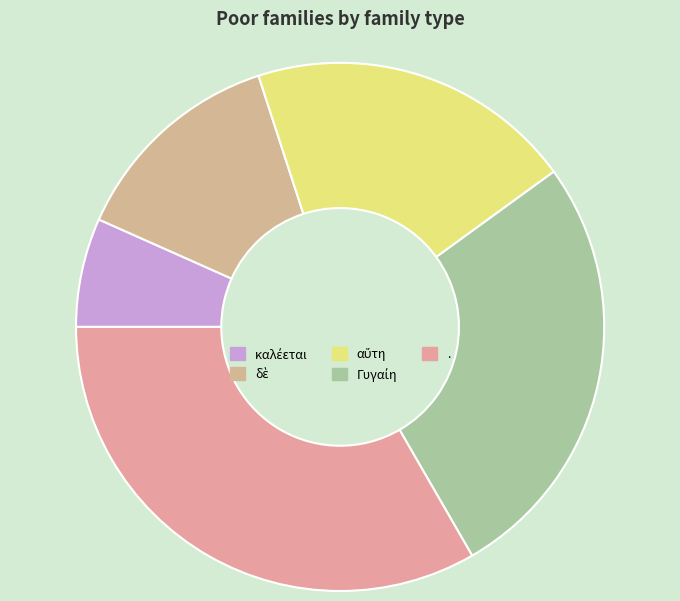

What is the change in value from Γυγαίη to .?

+1